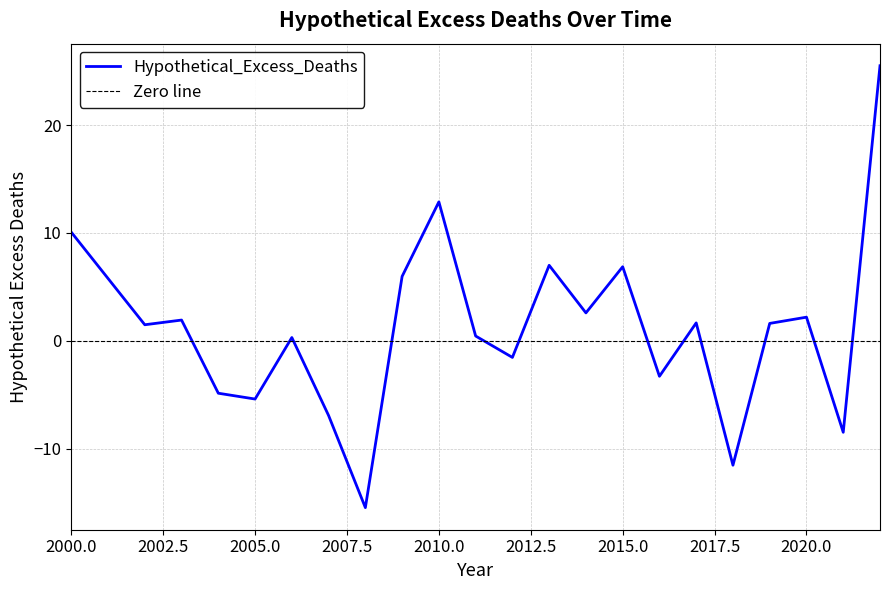

What is the change in value from 2012 to 2016?

-1.7